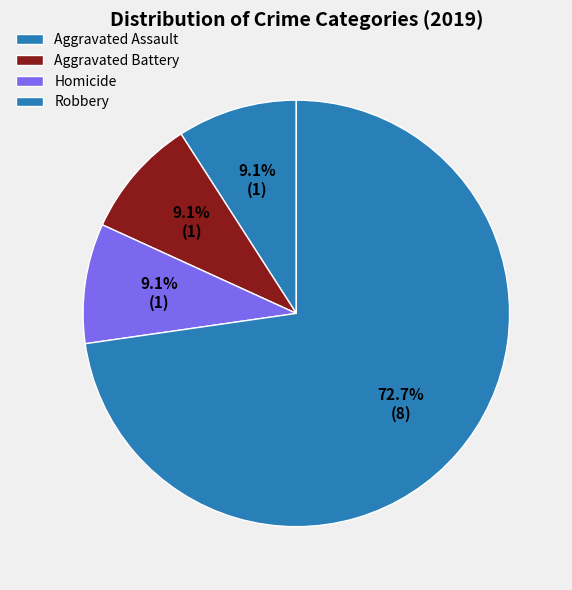

To the nearest percent, what is the combined percentage of Robbery and Aggravated Assault?

82%